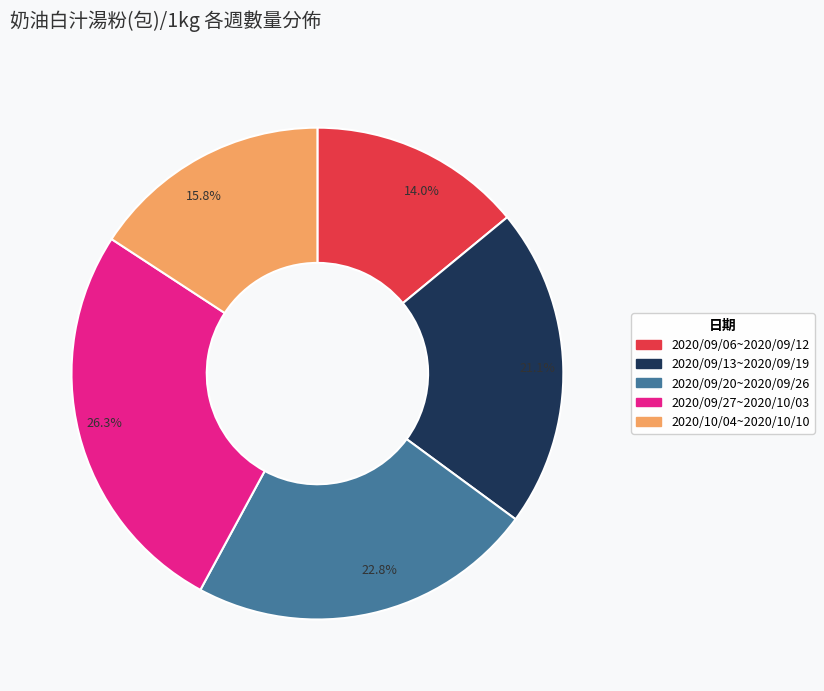

Which has a higher value, 22.8% or 21.1%?

22.8%